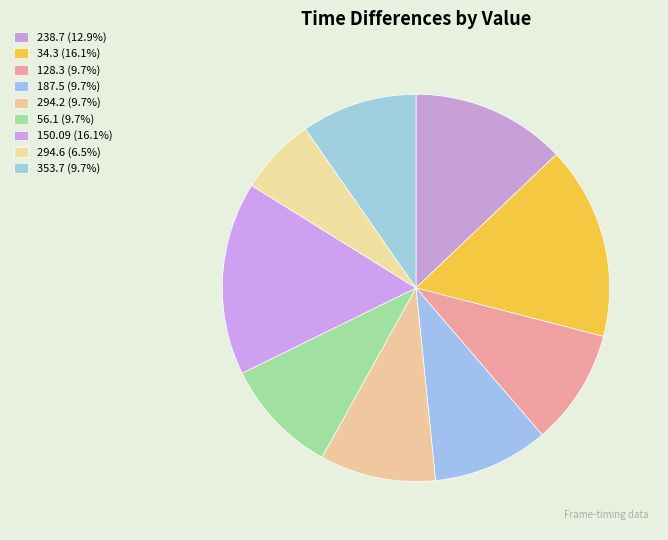

How many slices are in this pie chart?

9